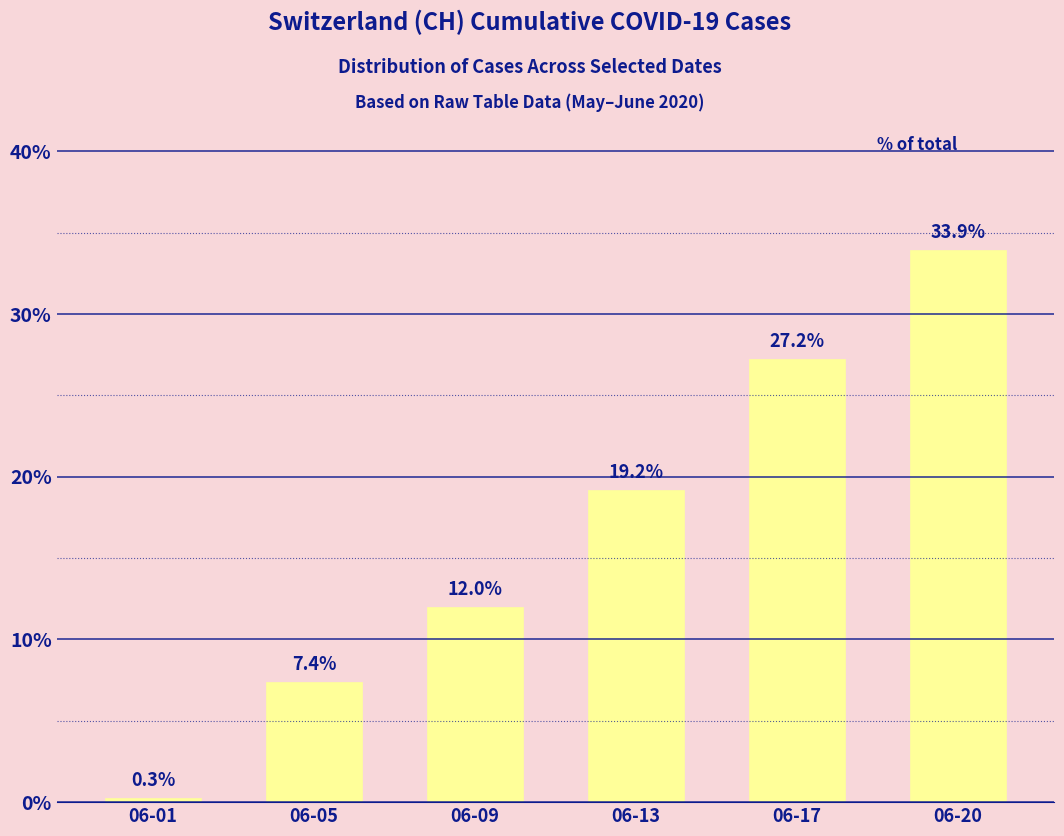

Reading left to right, what are all the values shown in this chart?

0.3	7.4	12.0	19.2	27.2	33.9